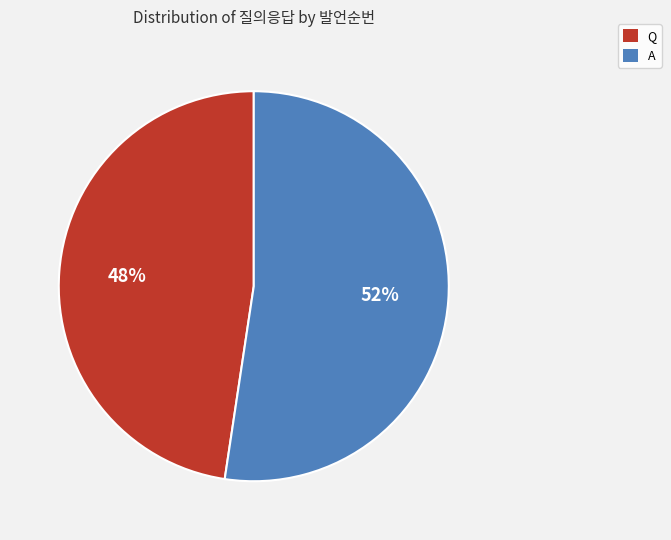

Between Q and A, which is larger?

A